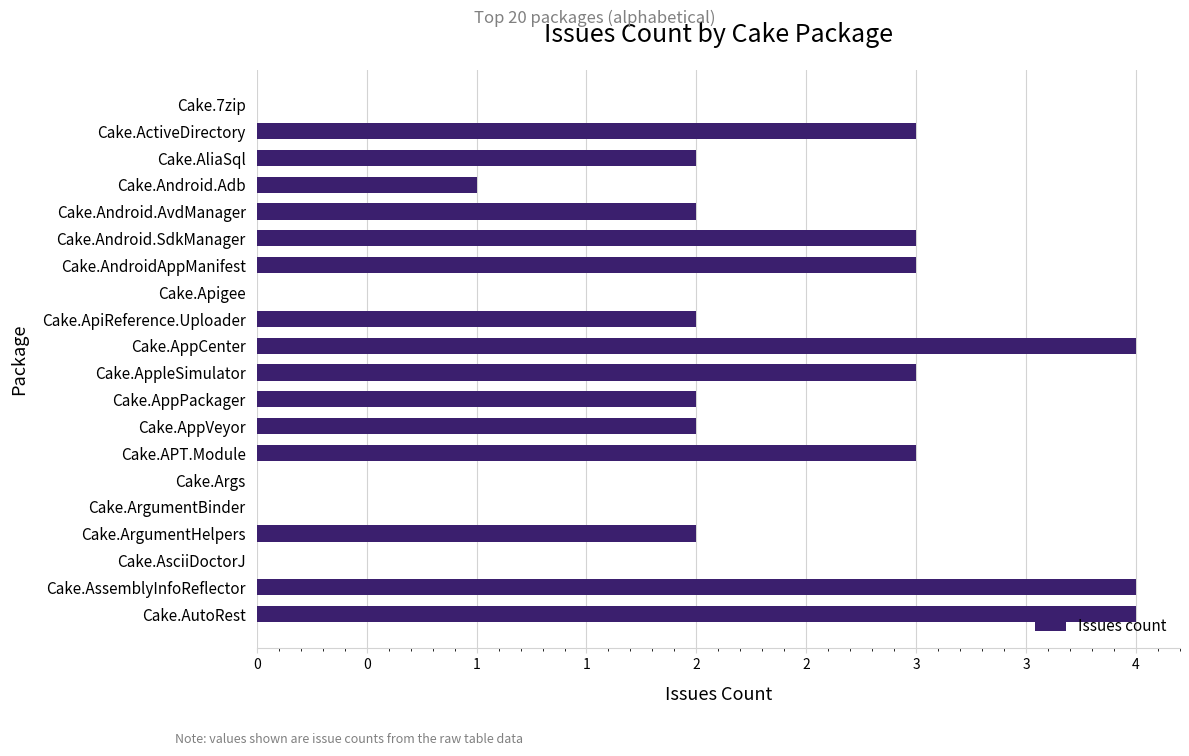

Are the bars horizontal?

Yes